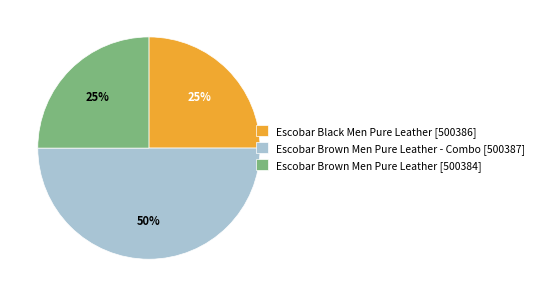

Which has a higher value, Escobar Black Men Pure Leather [500386] or Escobar Brown Men Pure Leather - Combo [500387]?

Escobar Brown Men Pure Leather - Combo [500387]